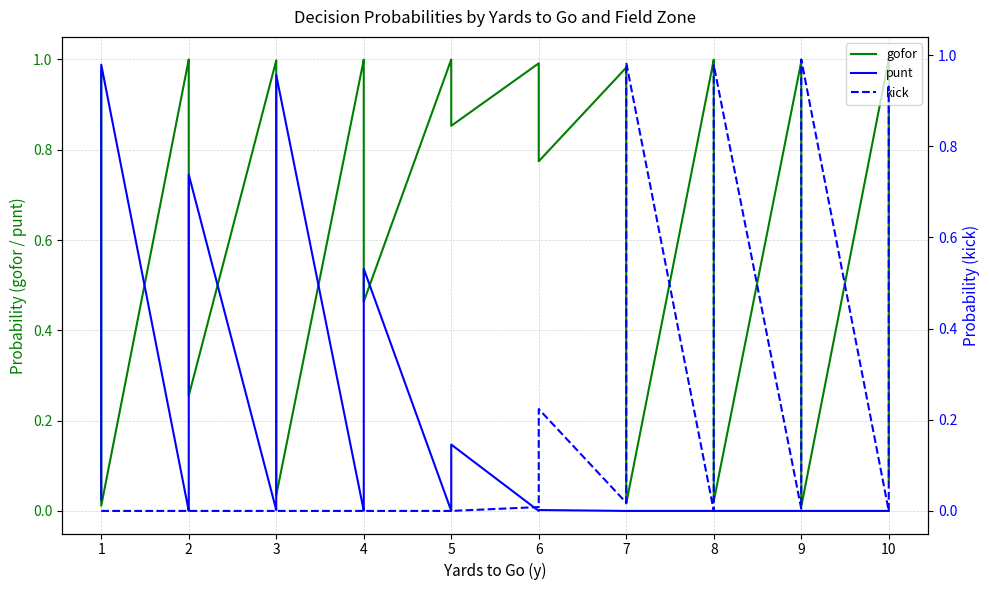

True or false: punt and gofor intersect in this chart.

True